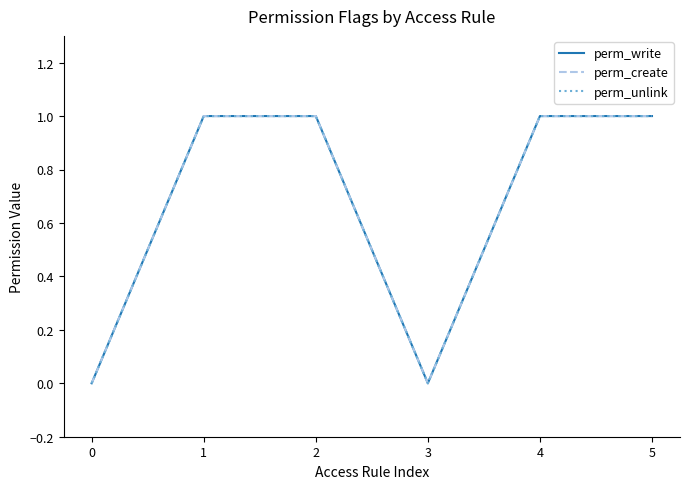

Reading left to right, list all the values displayed in this chart.

perm_write: 0	1	1	0	1	1
perm_create: 0	1	1	0	1	1
perm_unlink: 0	1	1	0	1	1